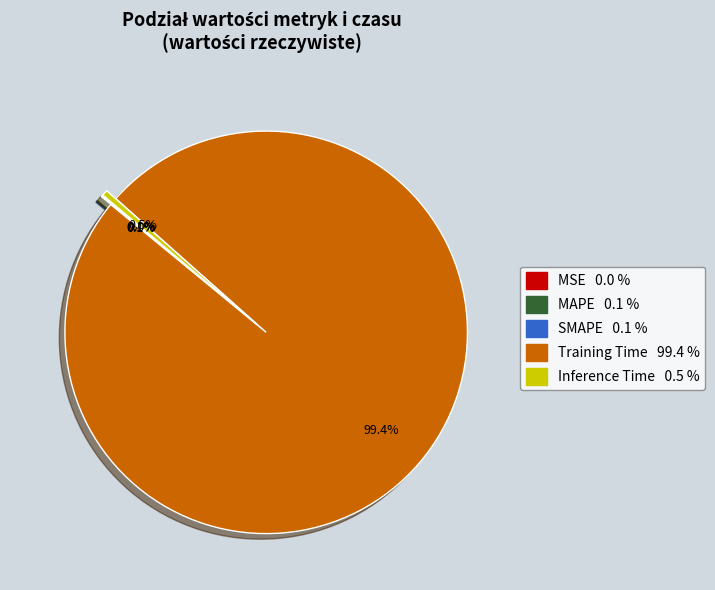

What percentage is NOT represented by Inference Time?

99.5%